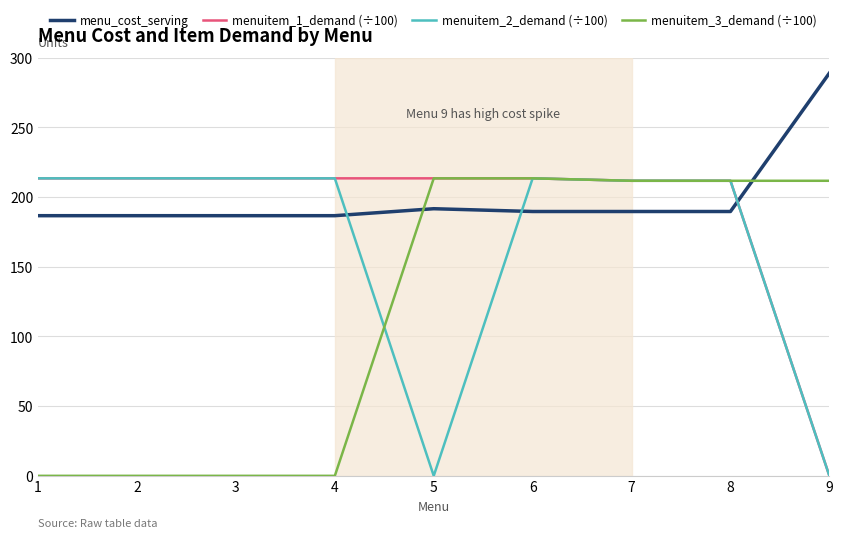

What is the difference between the highest and lowest values at 5?

213.5